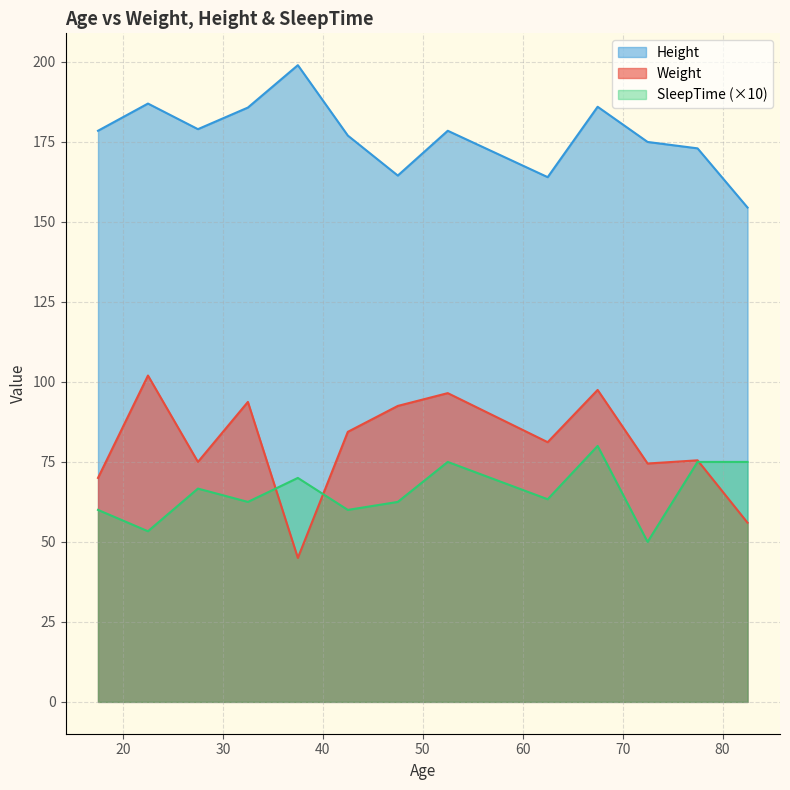

Which series has the widest spread of values?

Weight